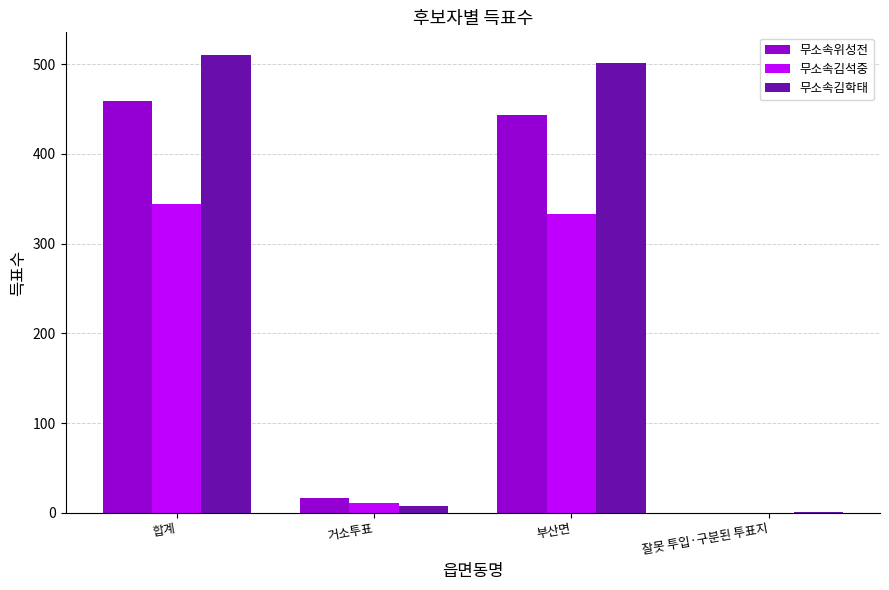

Are the bars grouped side by side (vs. stacked)?

Yes